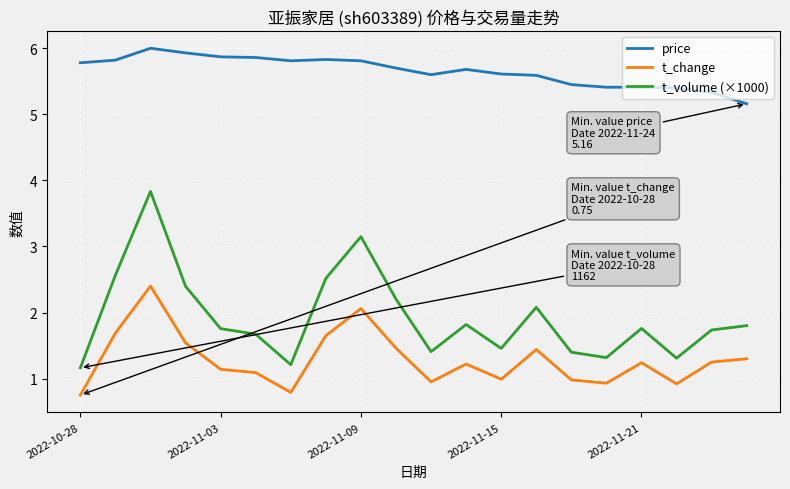

Rank the series by their maximum value, from highest to lowest.

price, t_volume (×1000), t_change